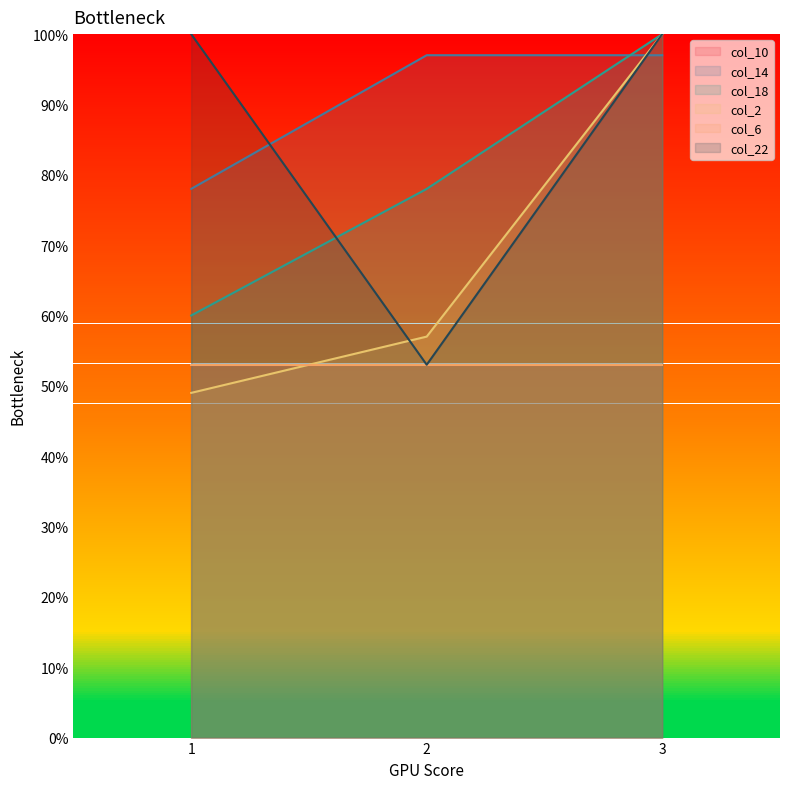

What is the value of the col_22 point at the 2nd from the left?

0.5